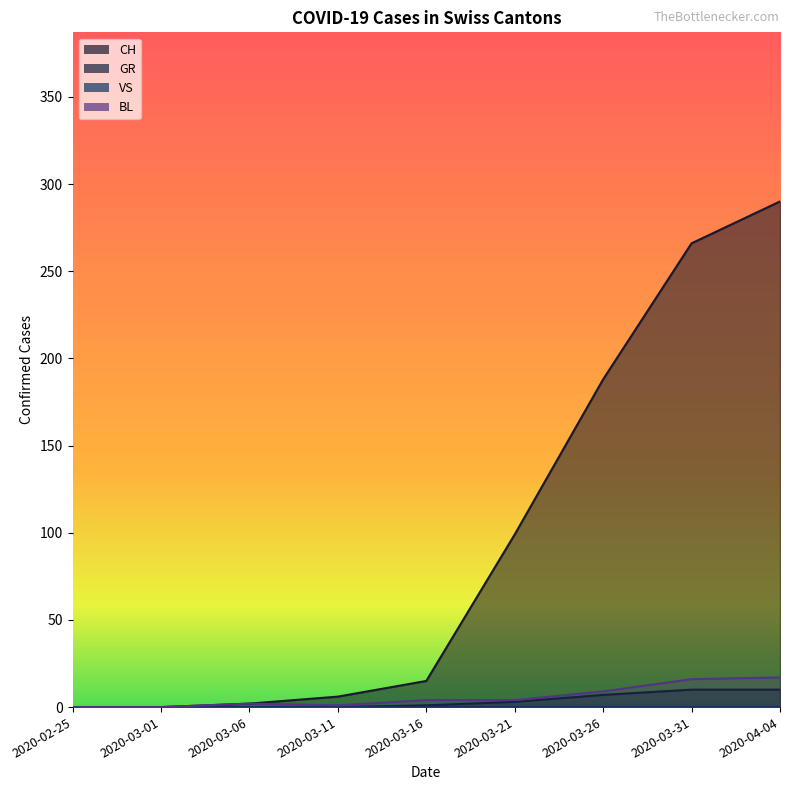

Which series has the largest total across all categories?

CH